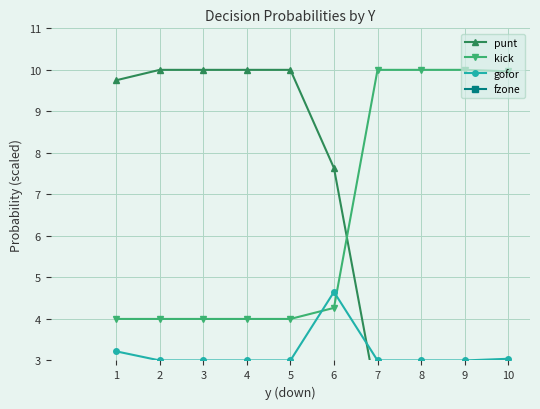

How many series are shown in this chart?

4